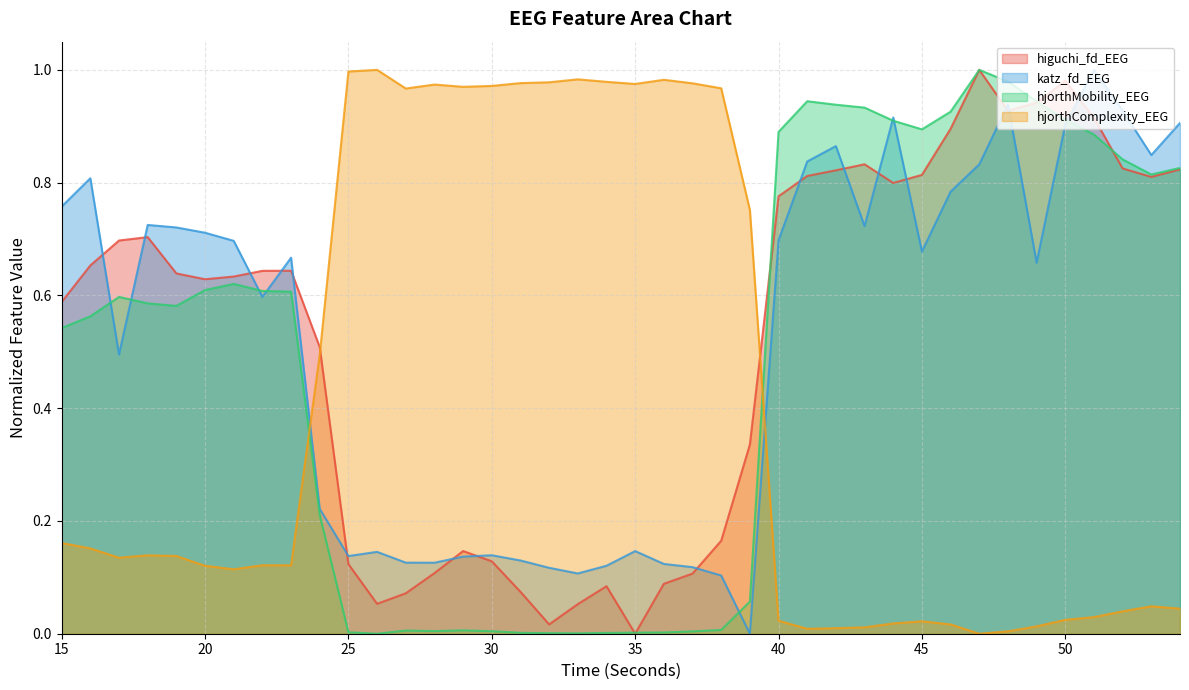

At which category is the sum across all series the highest?

48